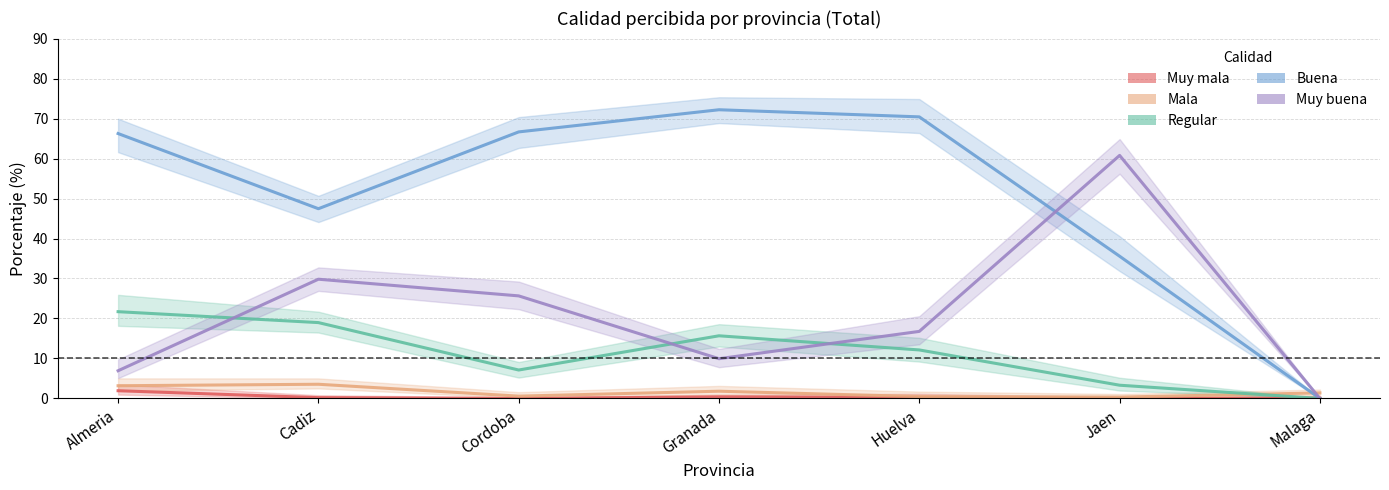

Reading left to right, what are all the values shown in this chart?

Muy mala: 1.9	0.2	0.0	0.4	0.2	0.0	0.1
Mala: 3.2	3.5	0.6	1.8	0.5	0.3	1.4
Regular: 21.7	19.0	7.1	15.7	12.1	3.3	0.0
Buena: 66.2	47.5	66.7	72.2	70.4	35.6	0.0
Muy buena: 6.9	29.8	25.6	9.9	16.8	60.8	0.0